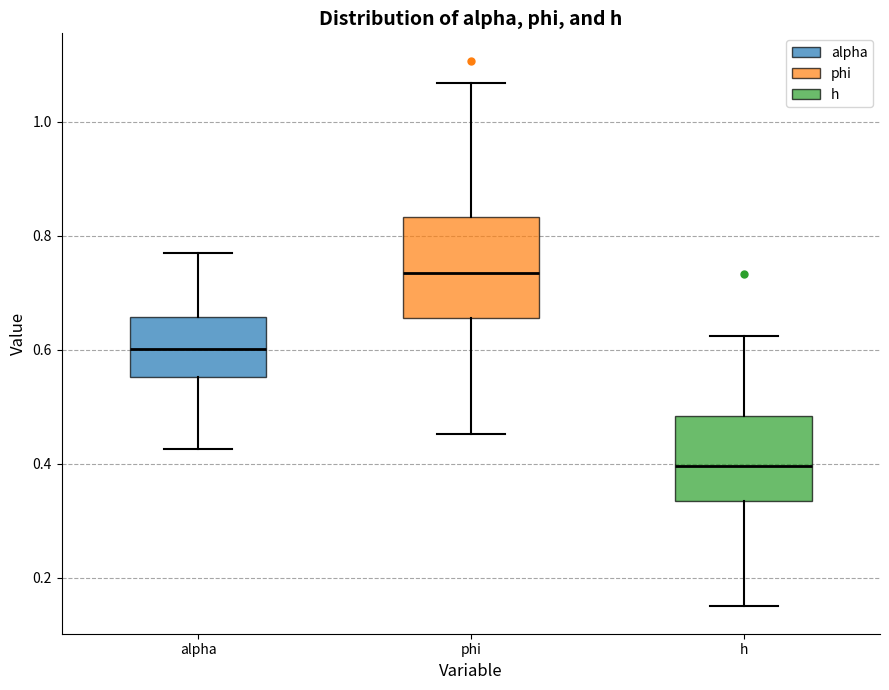

Reading left to right, read every box against the y-axis: the position of its median line, the range the box covers, and the ends of its whiskers. The values are not printed on the chart, so give them approximately, as read against the axis.

alpha: median 0.60, box 0.56 to 0.66, whiskers 0.42 to 0.76
phi: median 0.74, box 0.66 to 0.84, whiskers 0.46 to 1.06
h: median 0.40, box 0.34 to 0.48, whiskers 0.14 to 0.62